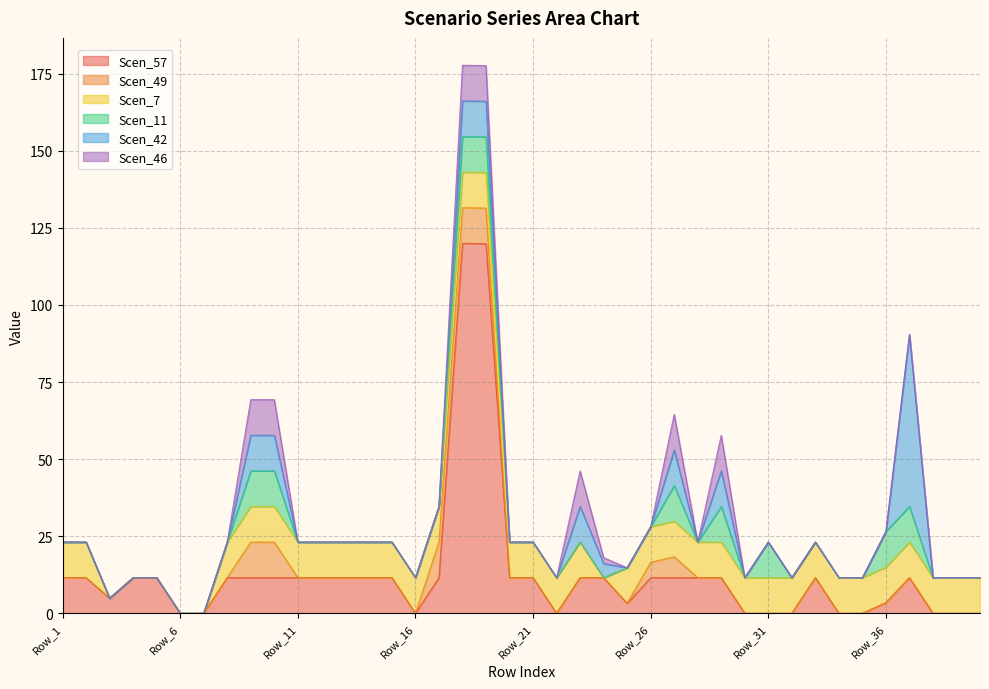

What is the total value across all series at Row_40?

11.6